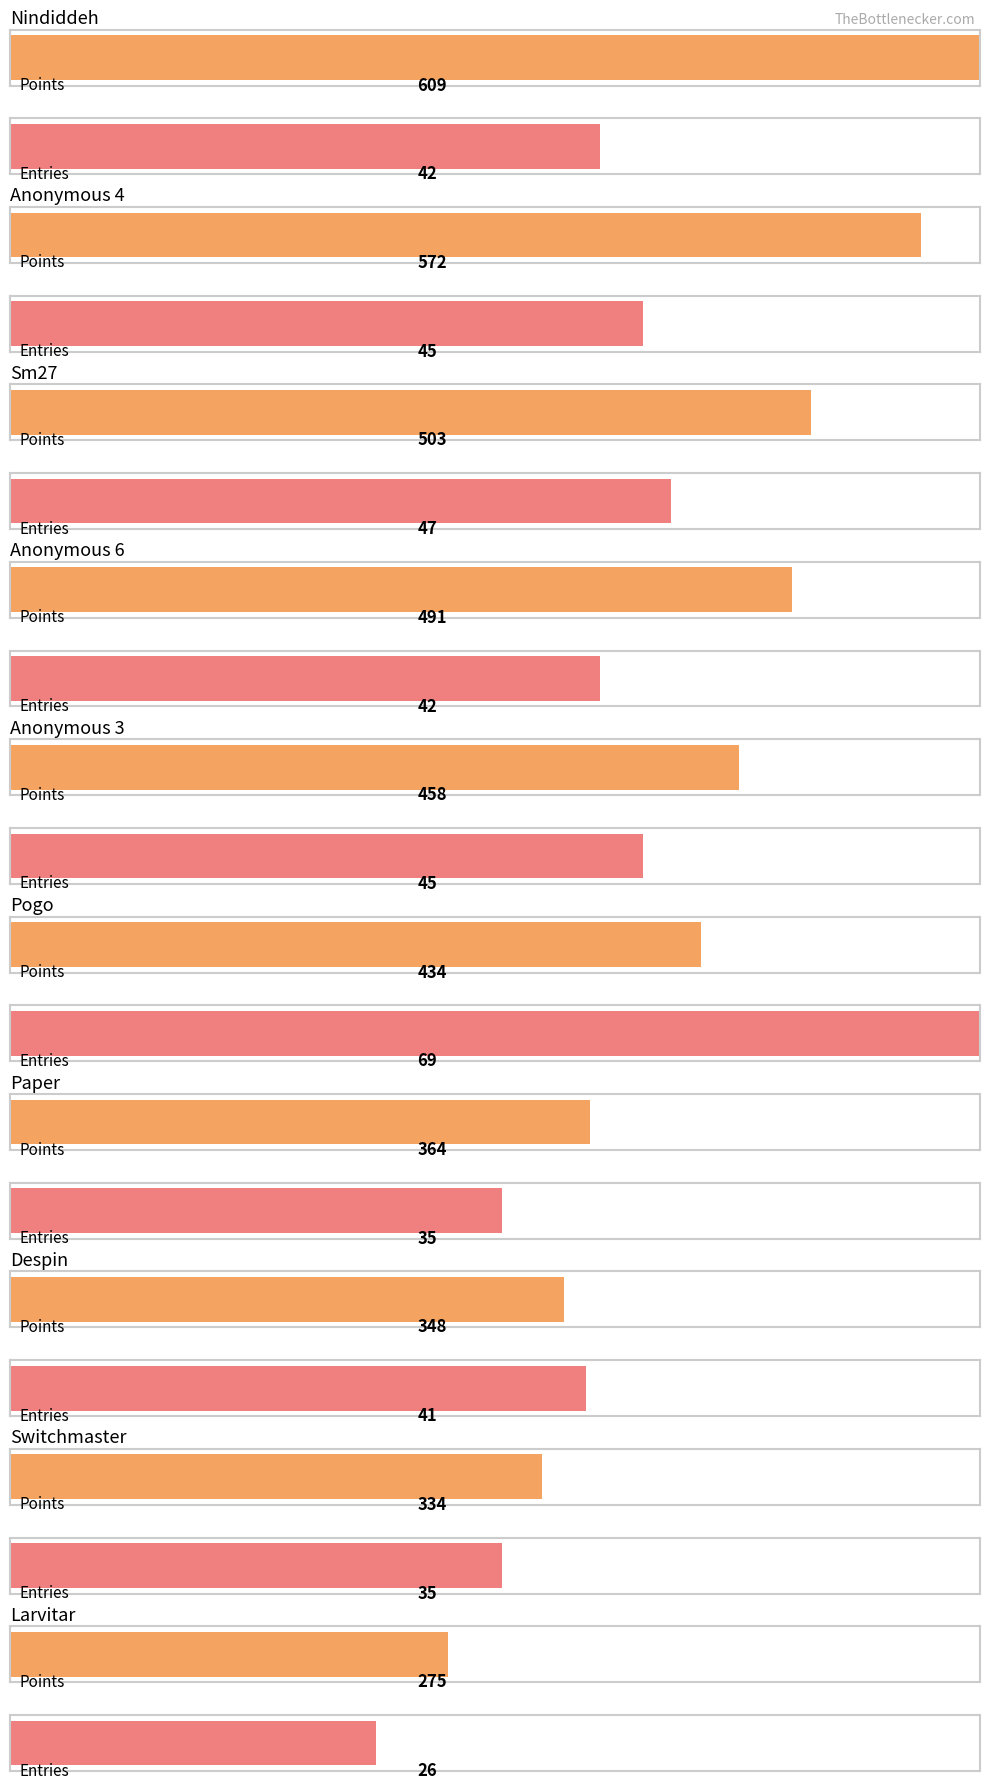

At which label is Points closest to 442?

Pogo